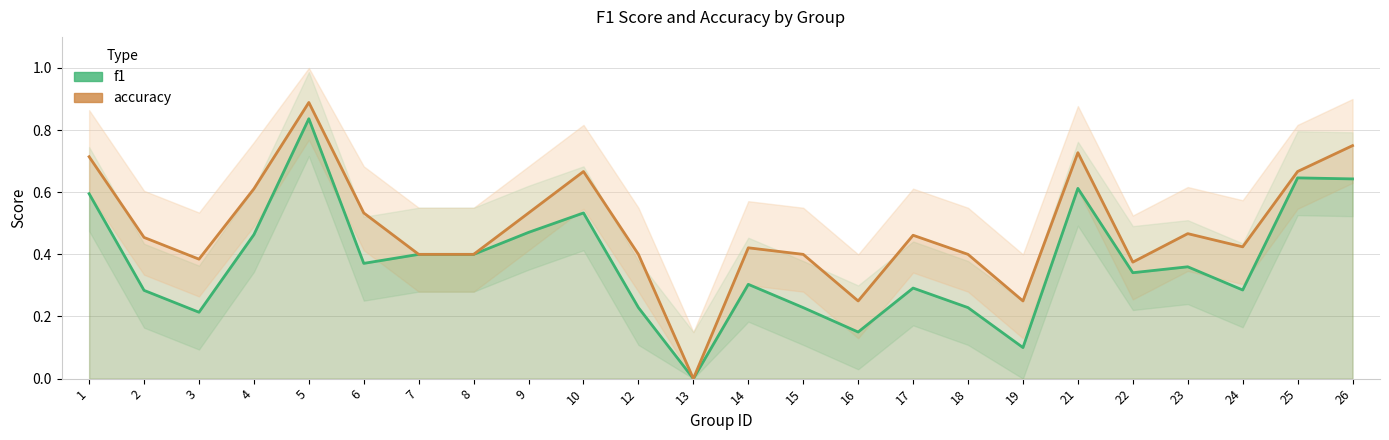

What are all the series names shown in the legend?

f1, accuracy